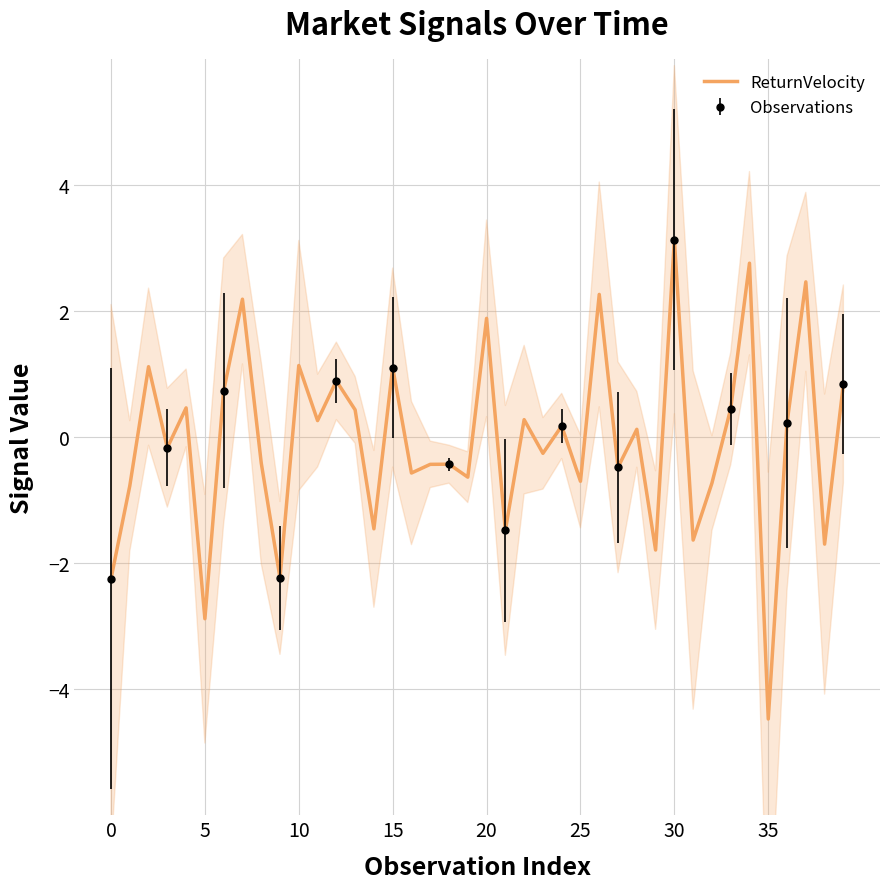

How many data points does each series have?

40